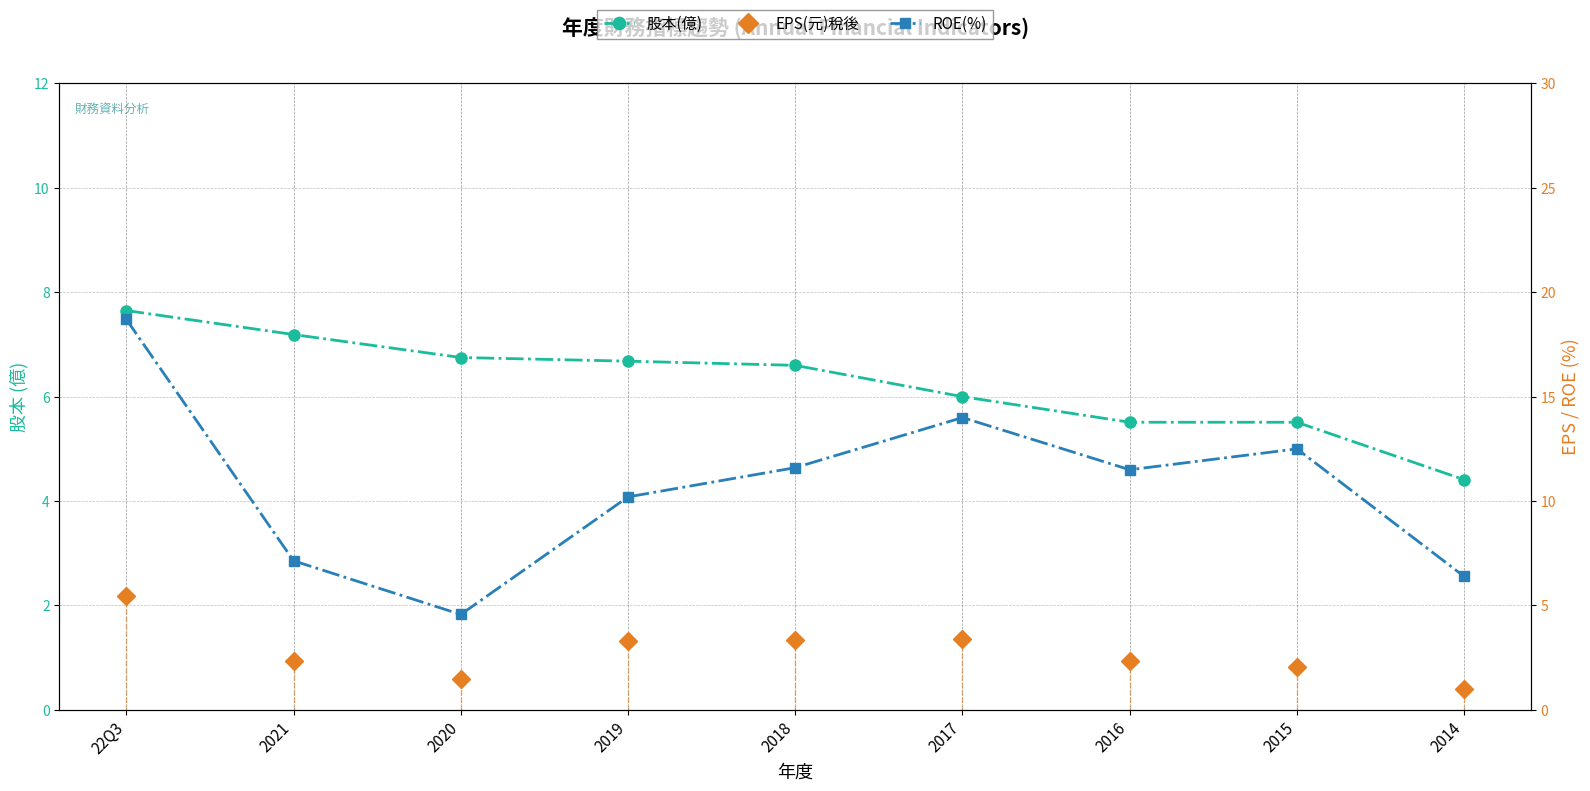

What is the difference between the highest and lowest values at 2021?

4.8